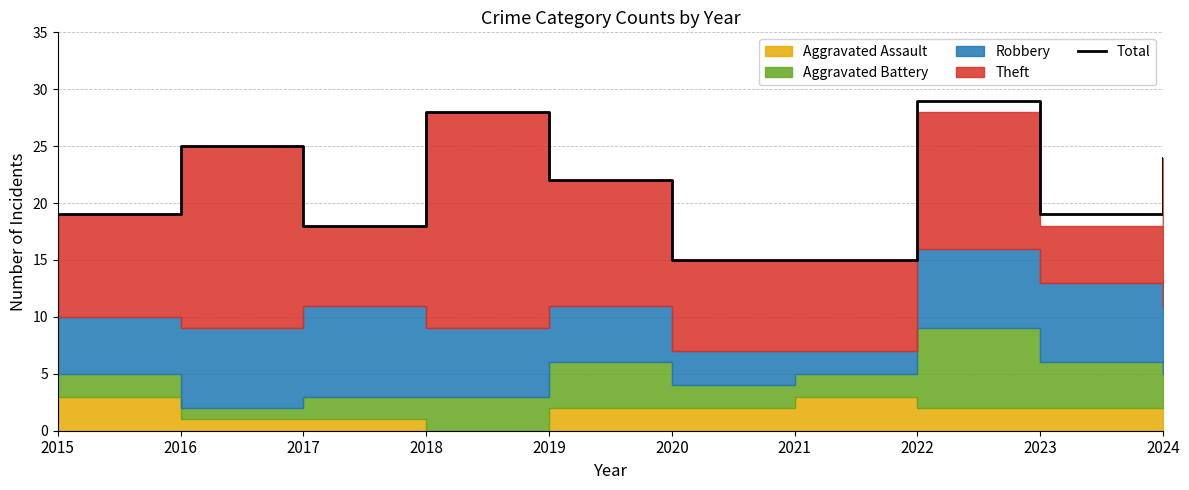

Between 2021 and 2018, which is larger?

2018